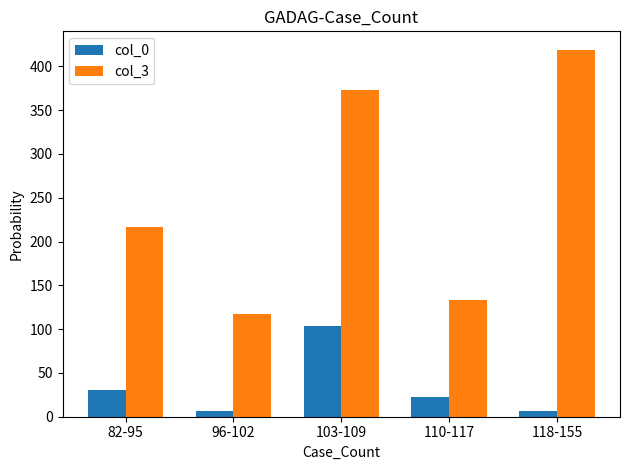

What is the average value of the col_3 series?

252